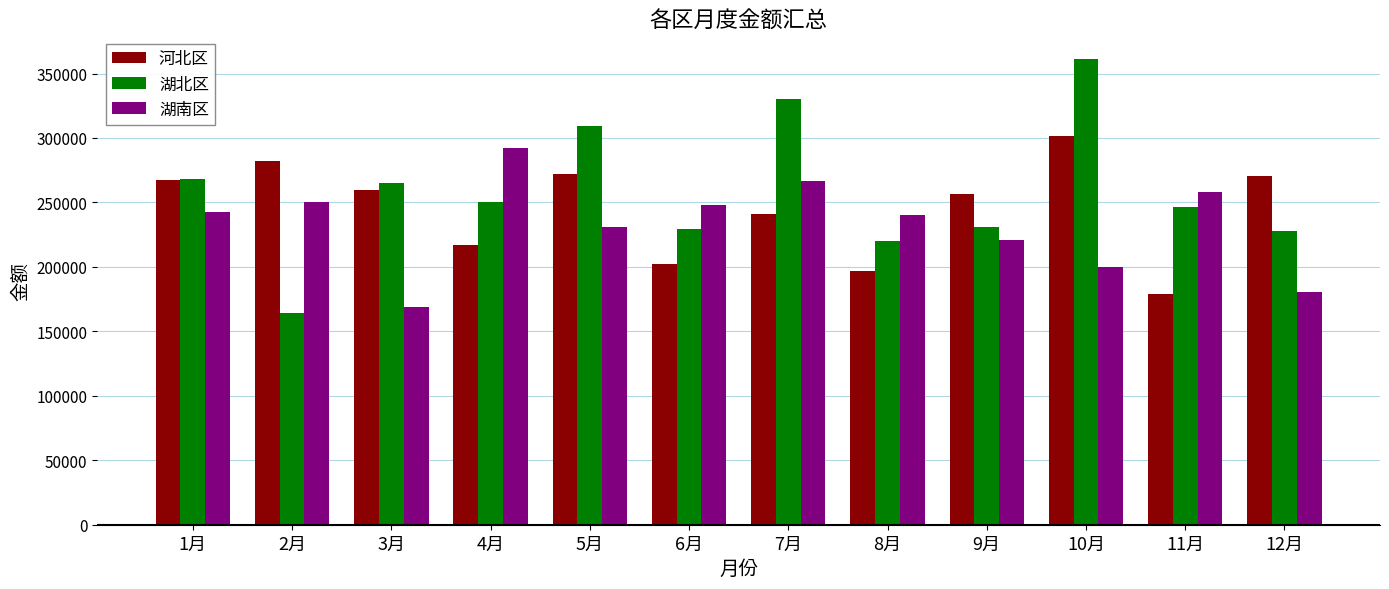

What is the total value across all series at 9月?

707626